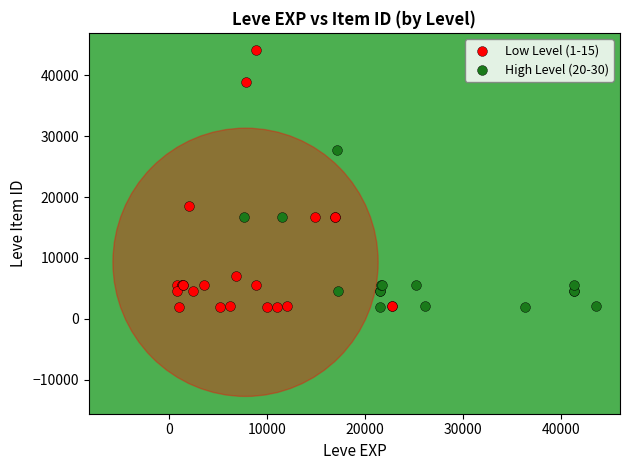

Which series reaches the maximum Y coordinate?

Low Level (1-15)